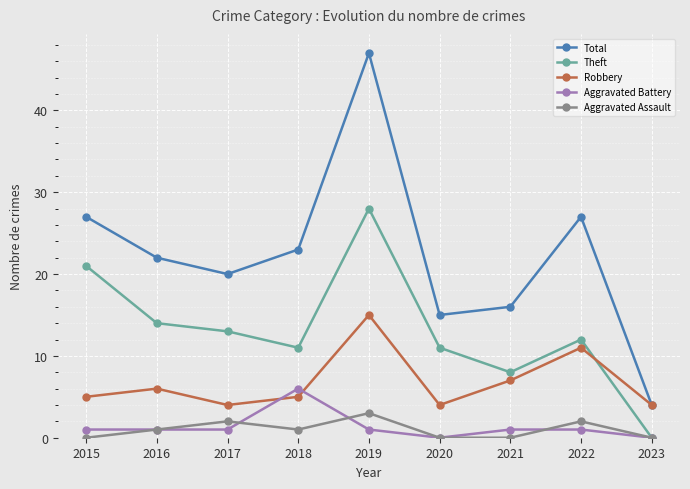

Is it true that Robbery equals 6 at 2016?

True